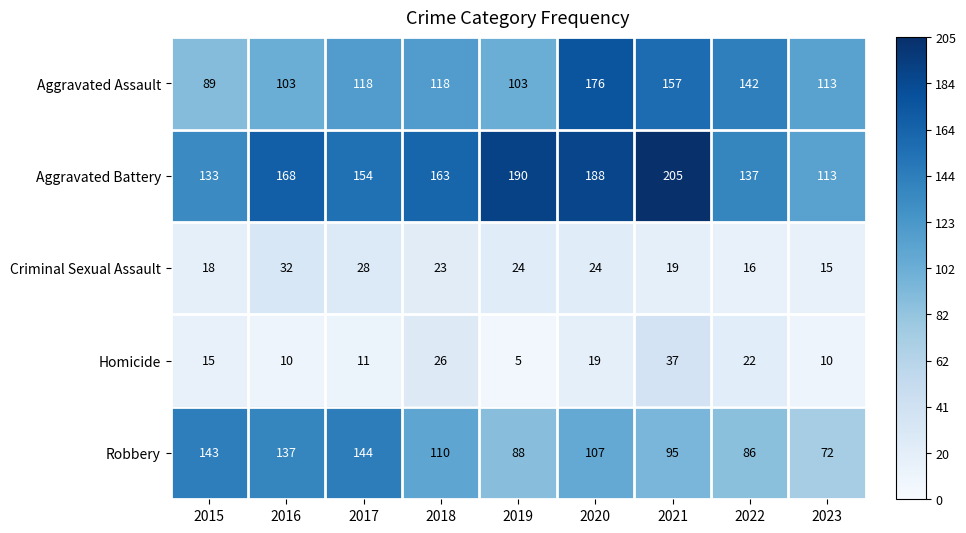

List the series in order of their peak value, highest first.

Aggravated Battery, Aggravated Assault, Robbery, Homicide, Criminal Sexual Assault